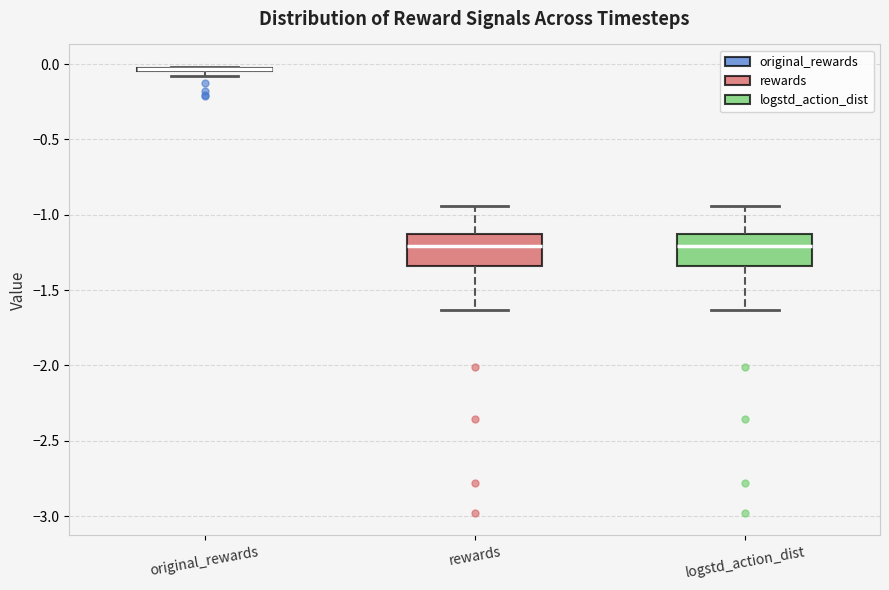

Where is the upper edge of the box for original_rewards on the y-axis? The values are not printed on the chart, so give them approximately, as read against the axis.

0.00